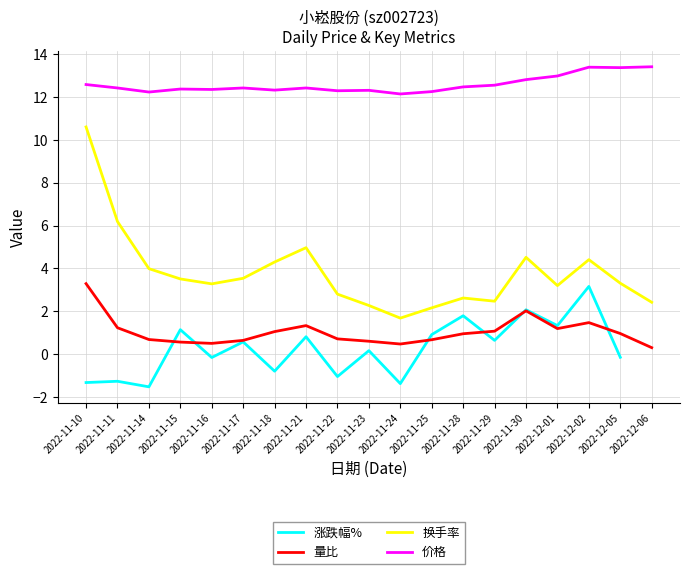

Is this an area chart (filled region under the line)?

No